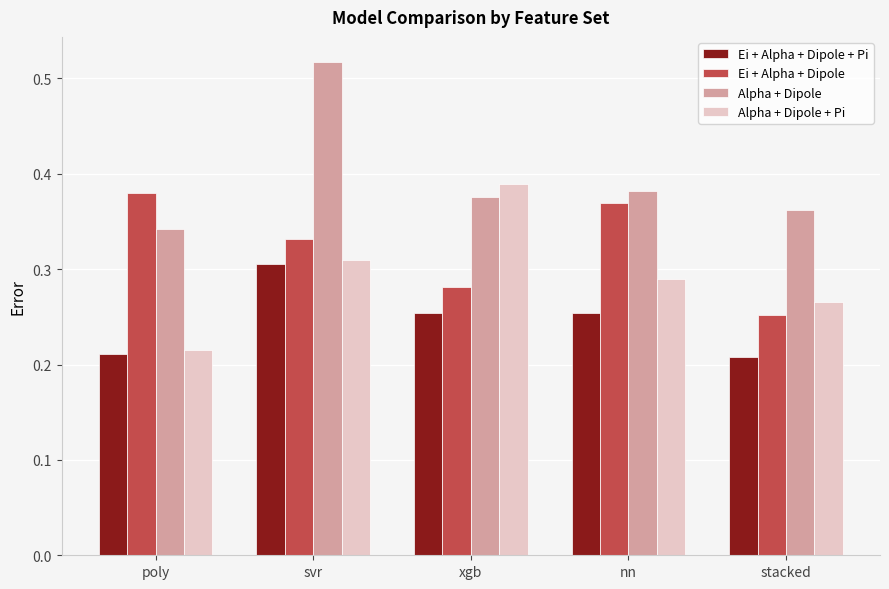

How many distinct data groups are displayed?

4